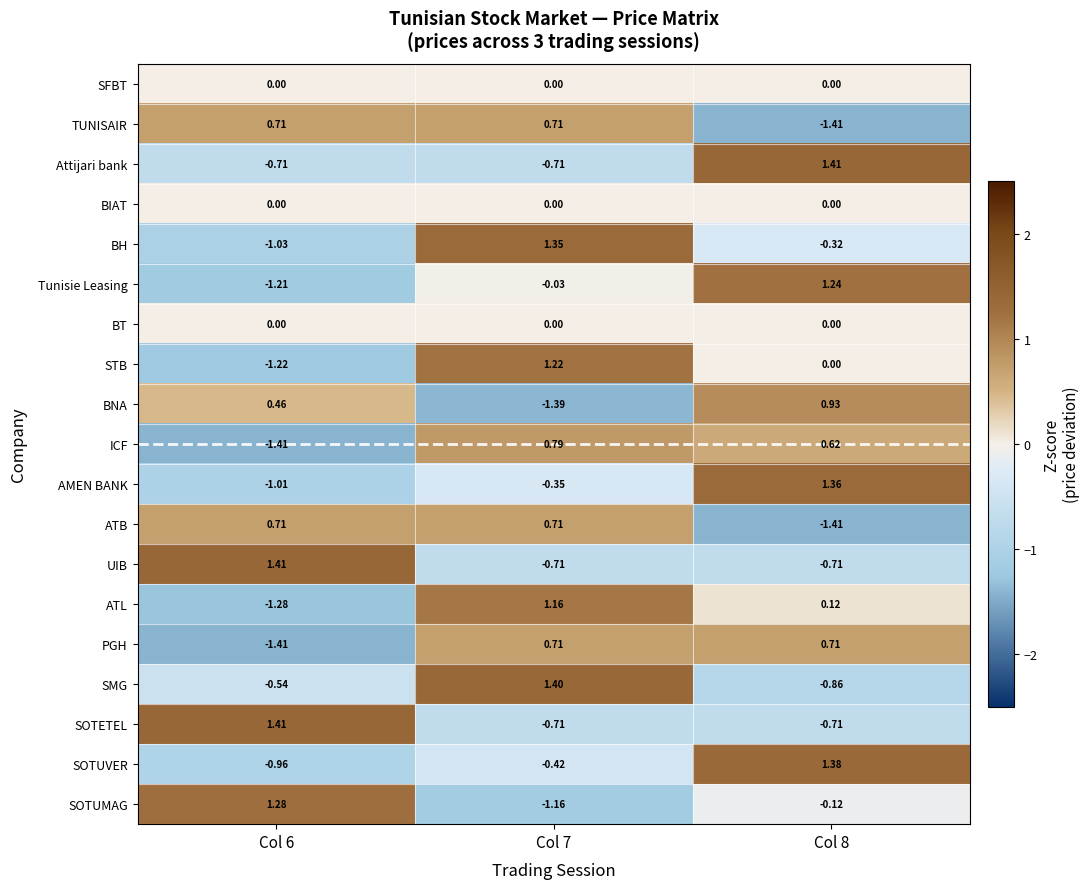

Is the value of Tunisie Leasing at Col 6 greater than the value of BH at Col 8?

No